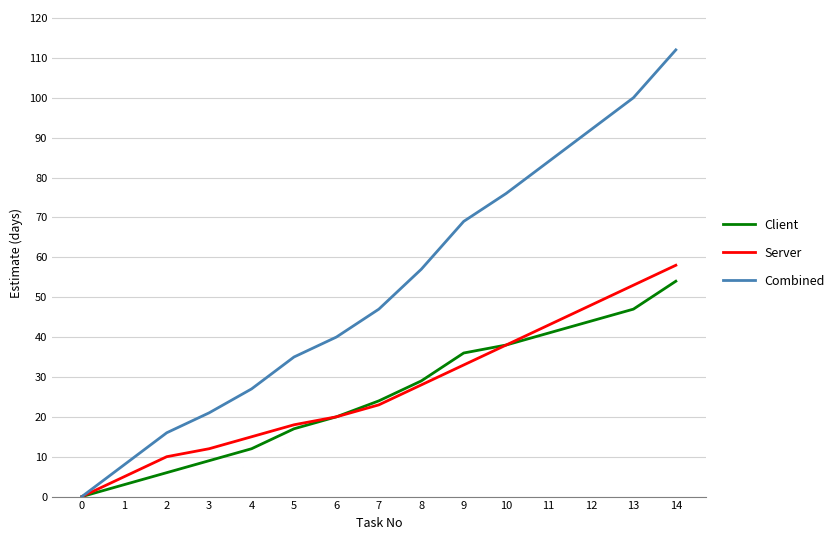

Which label corresponds to the largest value in the chart?

14